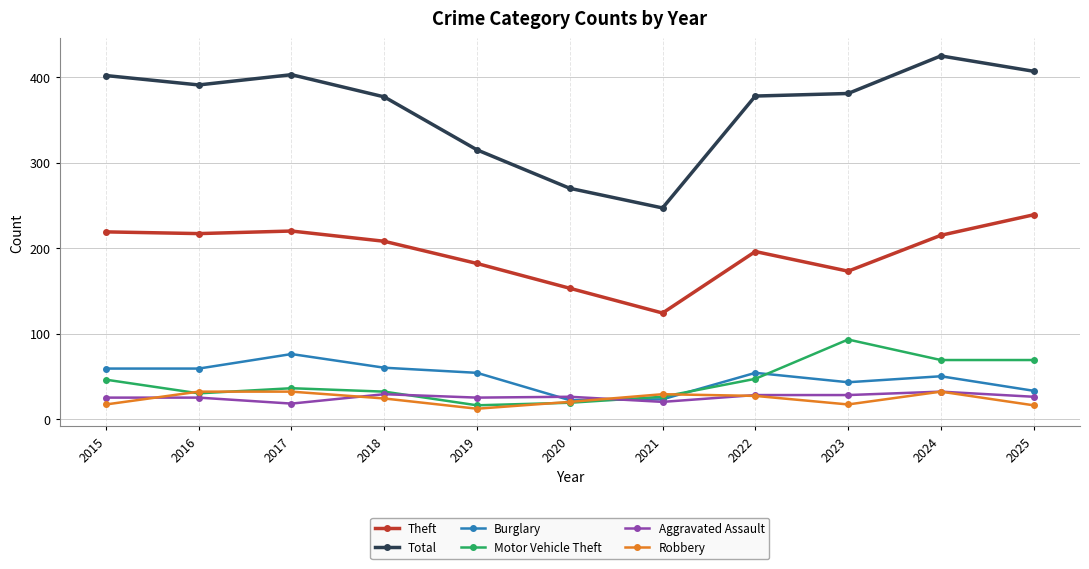

How many intersections are there between Burglary and Aggravated Assault?

2